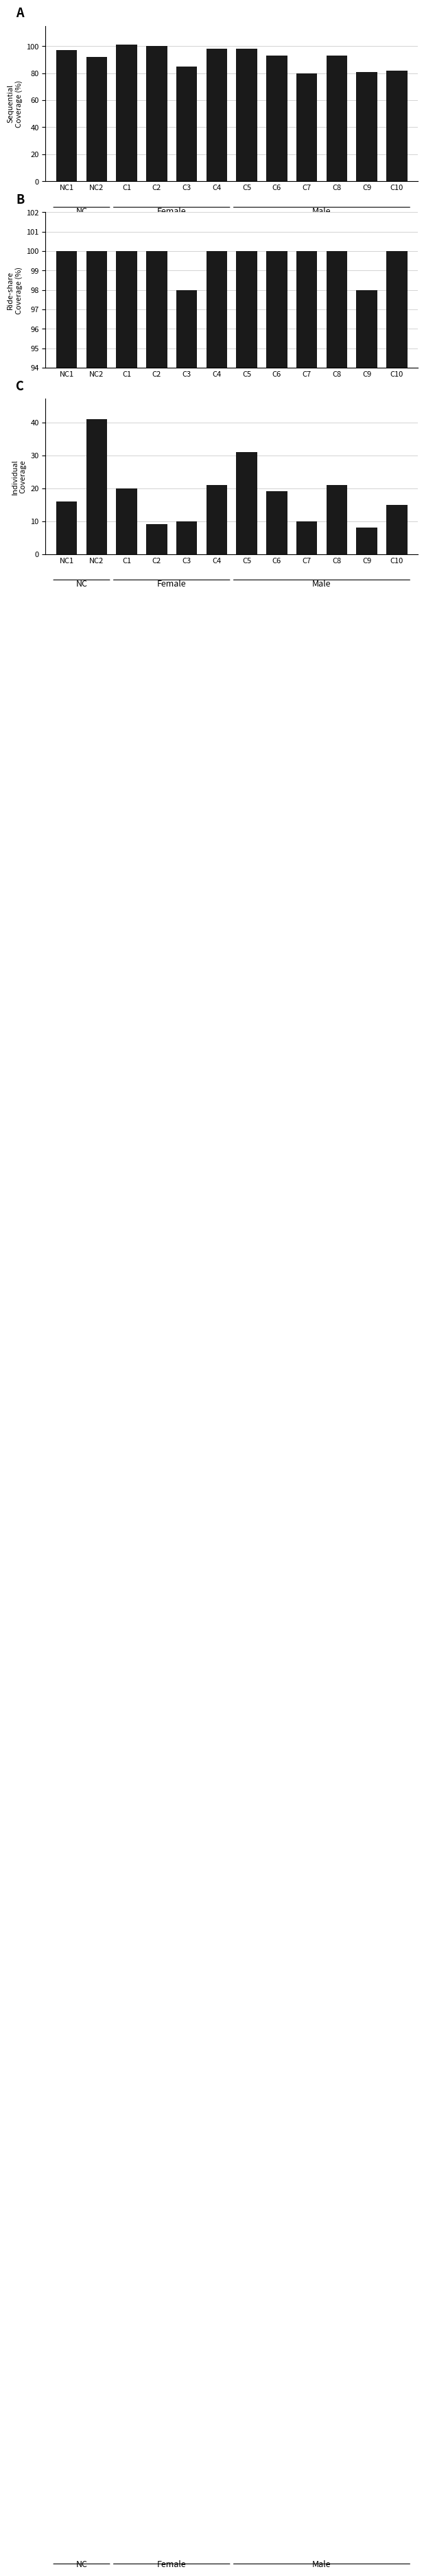

How many data points in Sequential
Coverage (%) are less than 93?

5